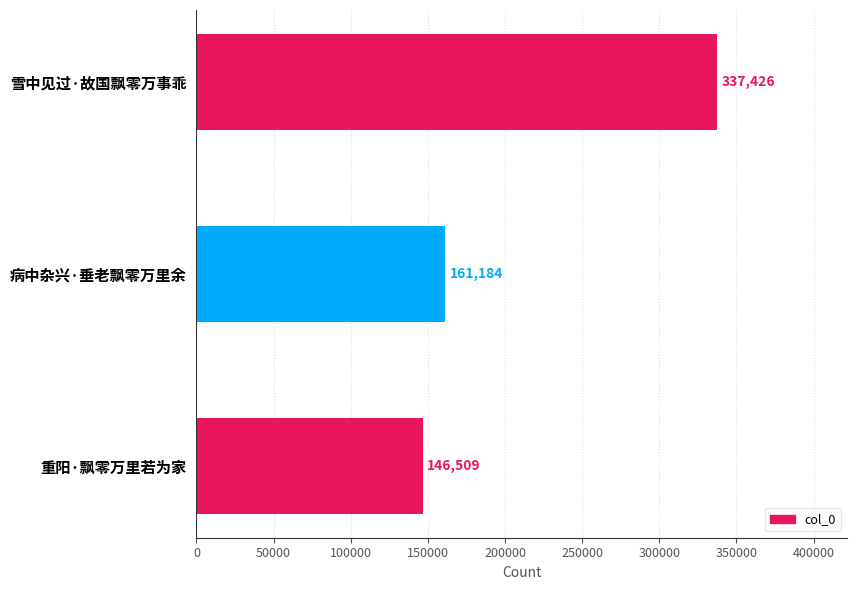

The chart shows a value of 146509 at 重阳·飘零万里若为家. True or false?

True